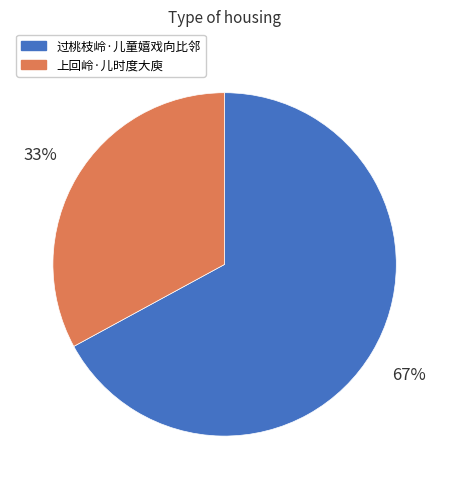

To the nearest percent, what is the difference between the 过桃枝岭·儿童嬉戏向比邻 and 上回岭·儿时度大庾 slice percentages?

34%